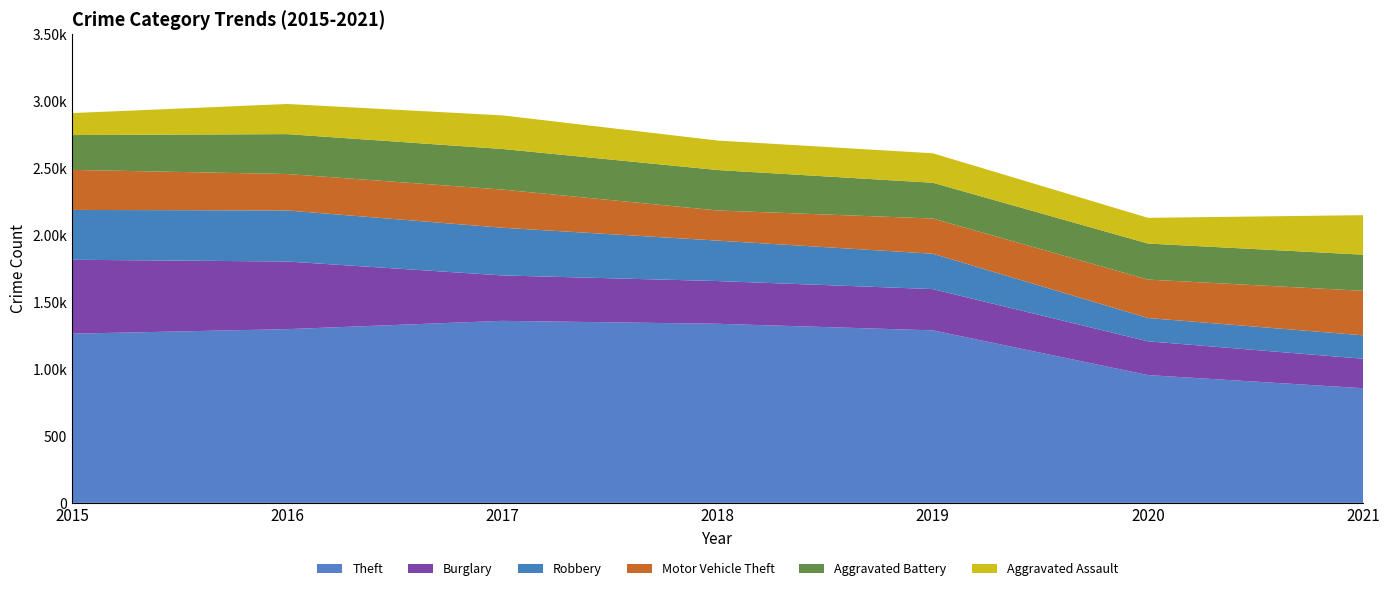

Reading left to right, transcribe all the data shown in this chart.

Theft: 2015=1263	2016=1297	2017=1359	2018=1337	2019=1288	2020=954	2021=856
Burglary: 2015=552	2016=505	2017=339	2018=319	2019=308	2020=252	2021=220
Robbery: 2015=372	2016=381	2017=356	2018=302	2019=264	2020=174	2021=175
Motor Vehicle Theft: 2015=299	2016=272	2017=285	2018=225	2019=263	2020=287	2021=332
Aggravated Battery: 2015=260	2016=298	2017=303	2018=302	2019=267	2020=269	2021=270
Aggravated Assault: 2015=164	2016=225	2017=251	2018=220	2019=220	2020=192	2021=295